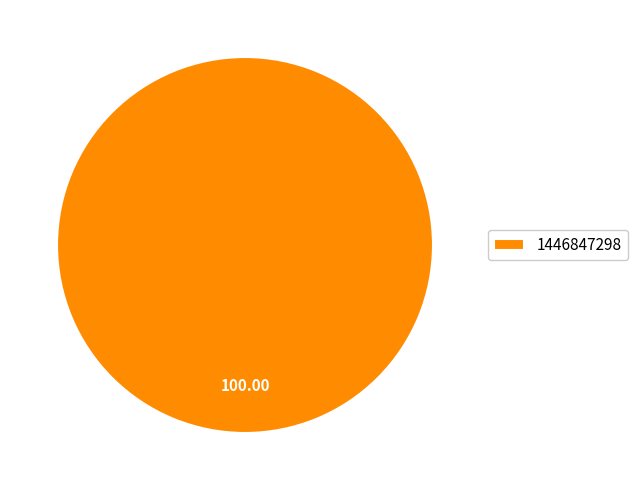

Which slice represents more than half of the pie?

1446847298